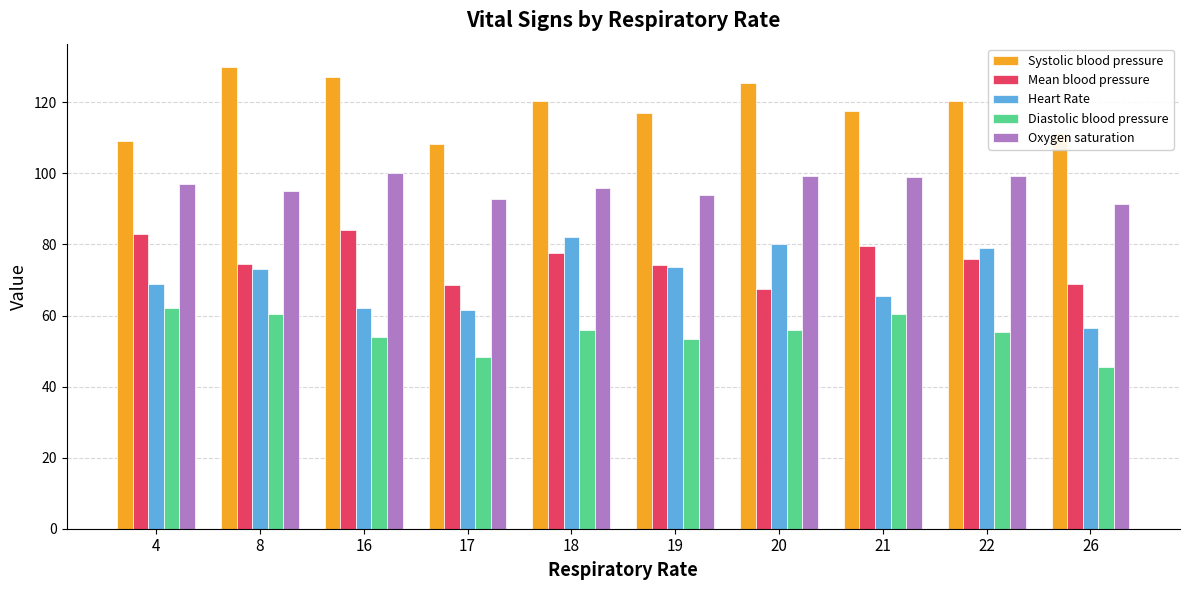

What is the difference between the Mean blood pressure values at 4 and 18?

5.5